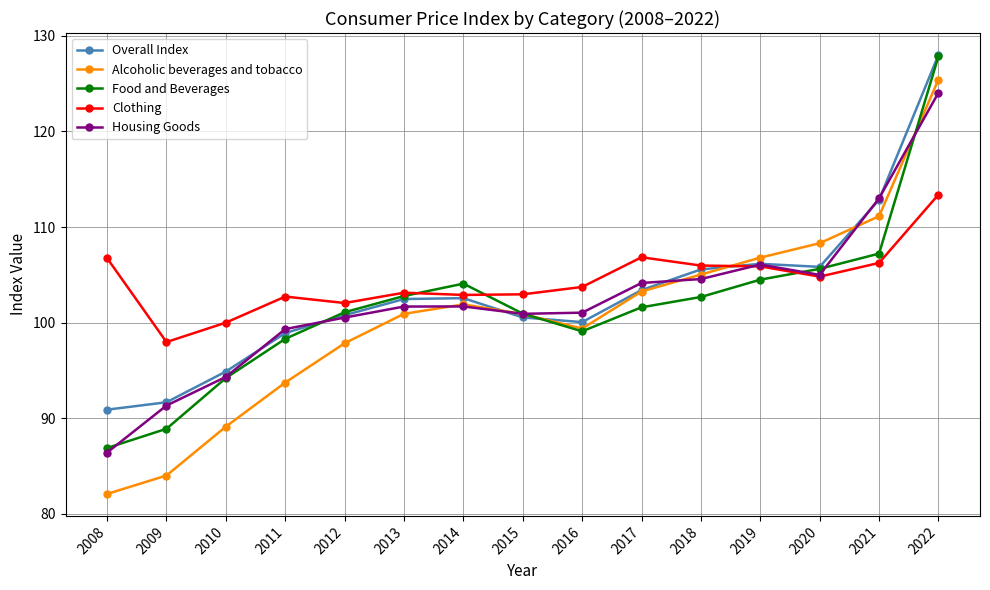

The value of Housing Goods at 2019 is 186.5. True or false?

False